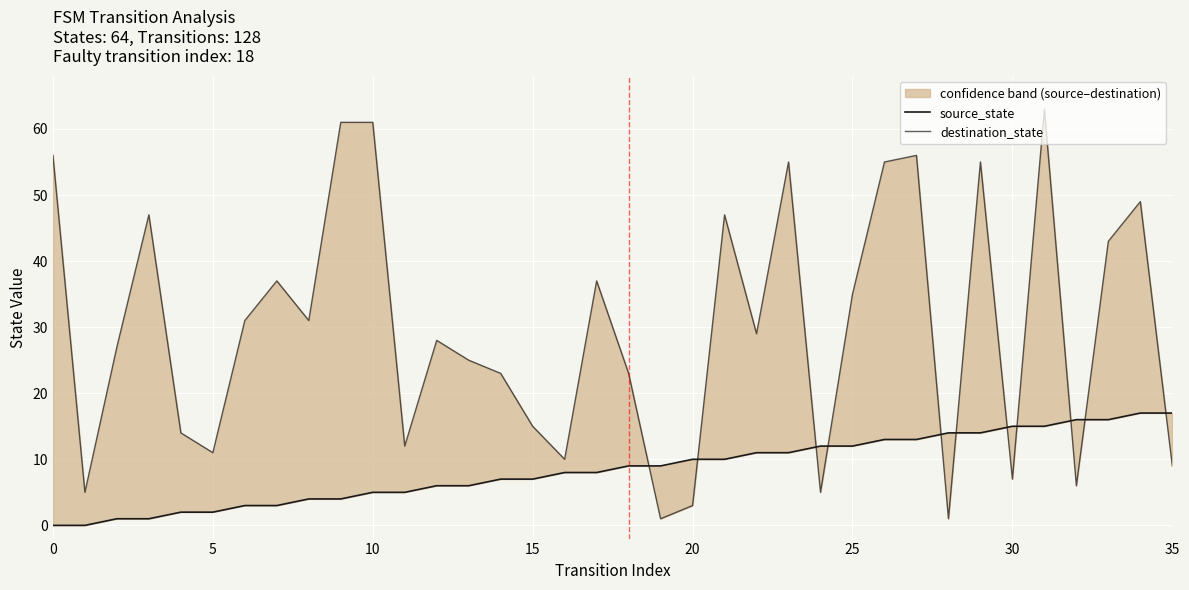

Is it true that source_state equals 9 at 10?

False